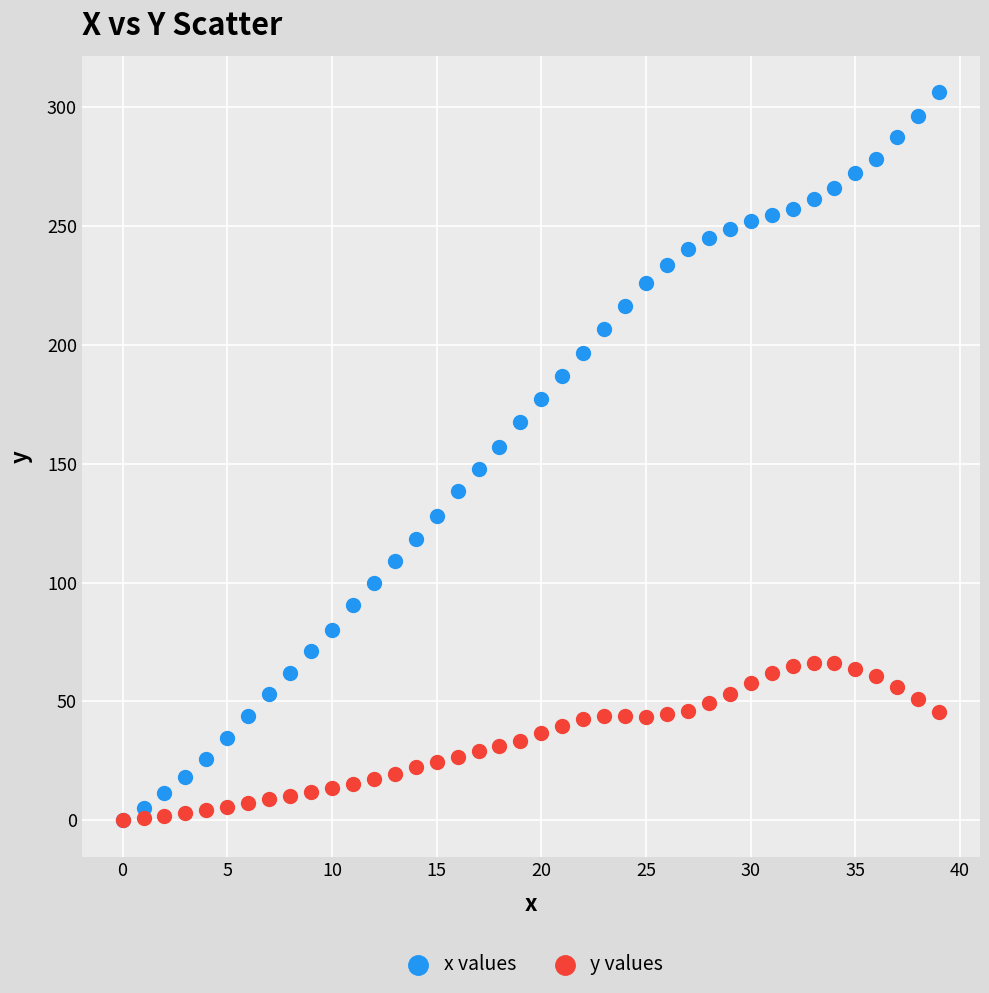

Which series reaches the maximum Y coordinate?

x values